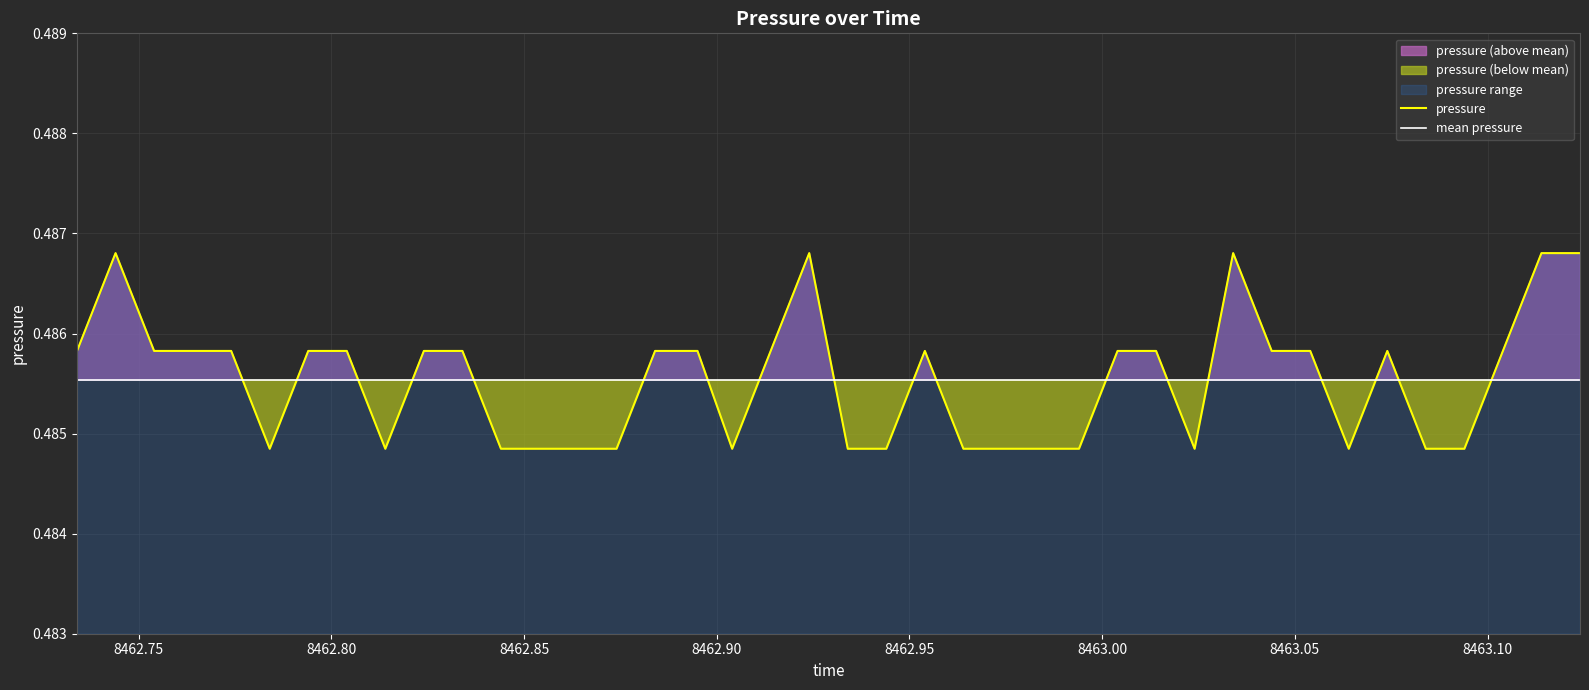

The chart shows a value of 0.5 at 8462.844. True or false?

True